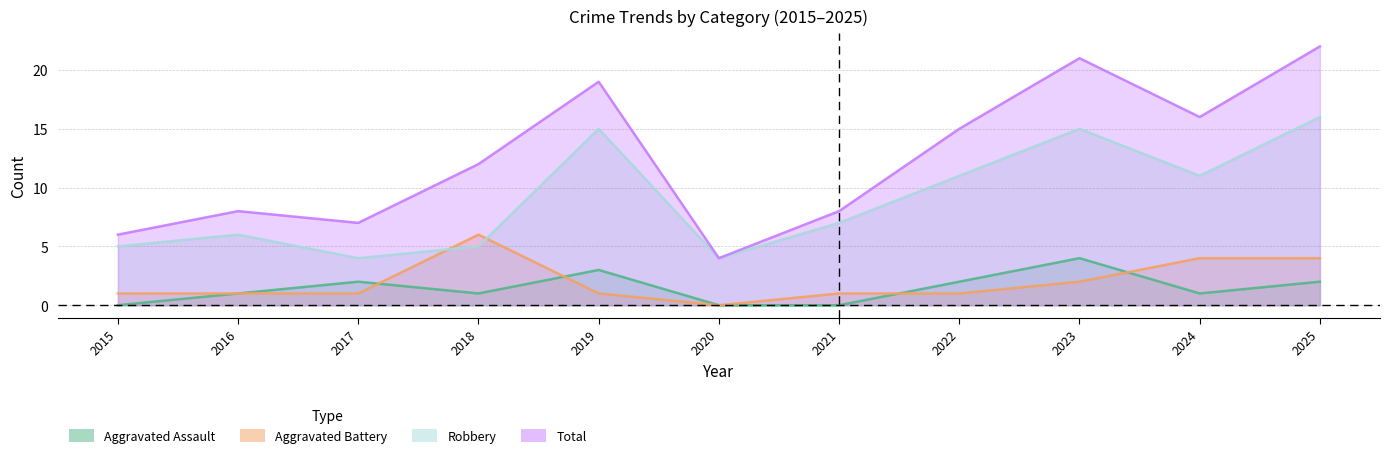

What is the sum of all Total values?

138